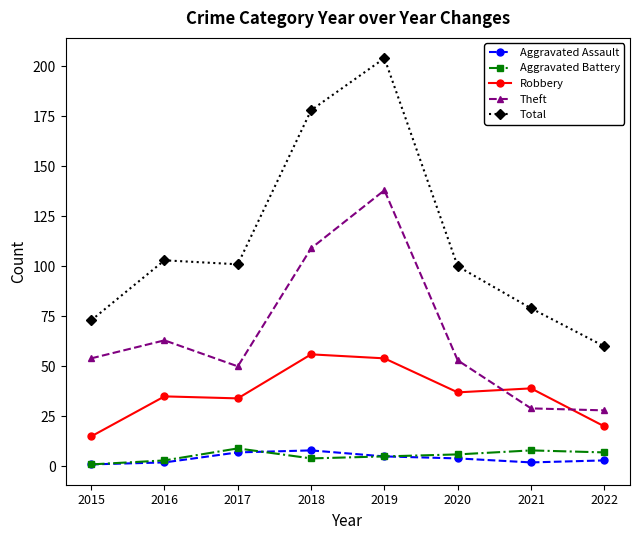

True or false: Aggravated Battery and Robbery cross at least once.

False